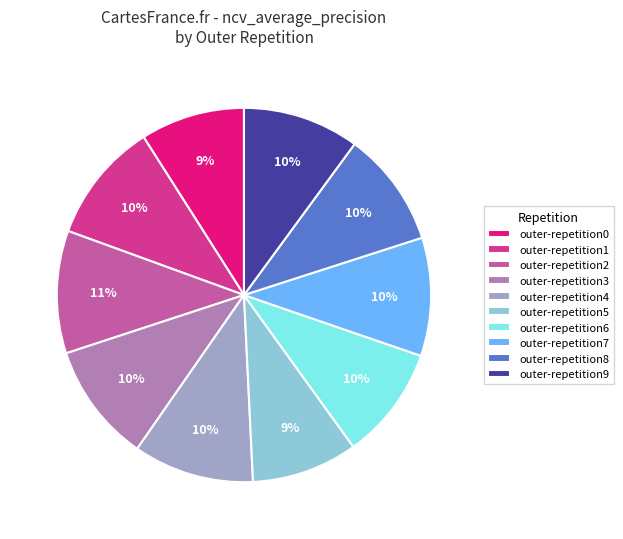

Combined, do outer-repetition5 and outer-repetition9 account for over 50%?

No